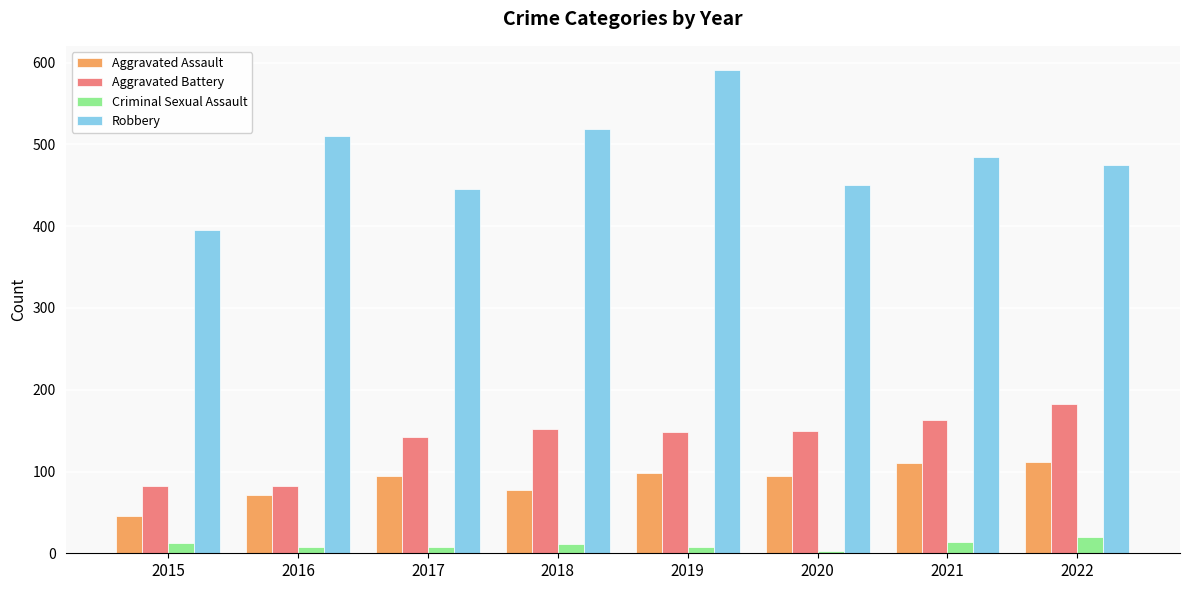

What is the sum of all Aggravated Assault values?

703